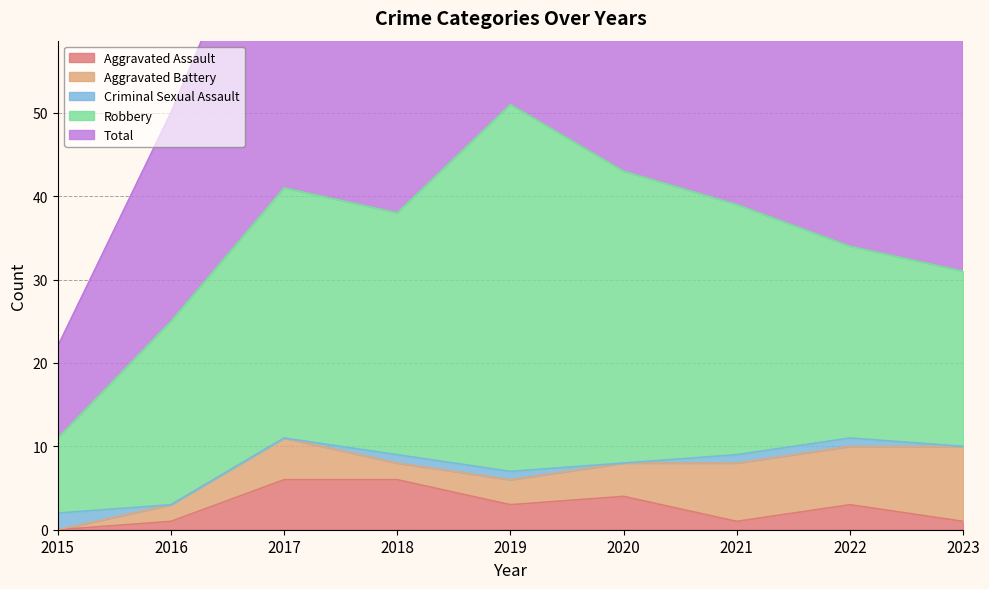

Which series changed the most between 2015 and 2023?

Total